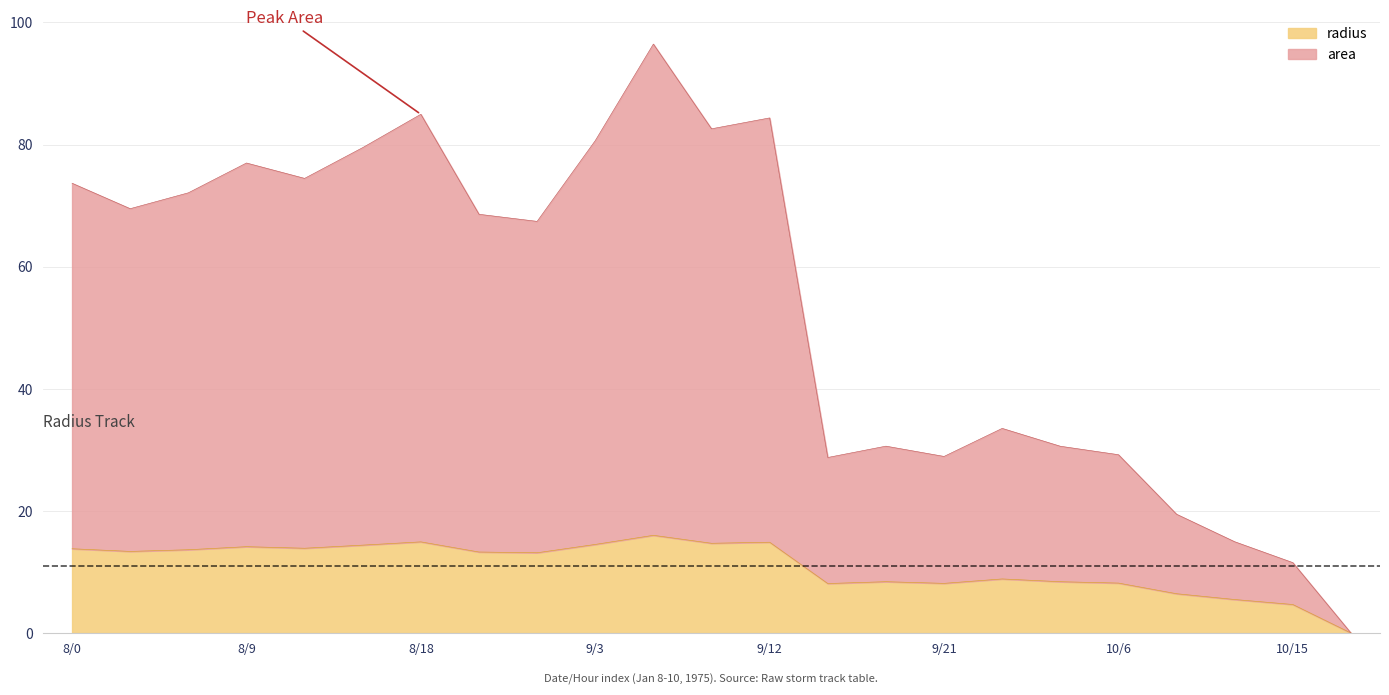

Which has a higher value, 8/0 or 8/3?

8/0